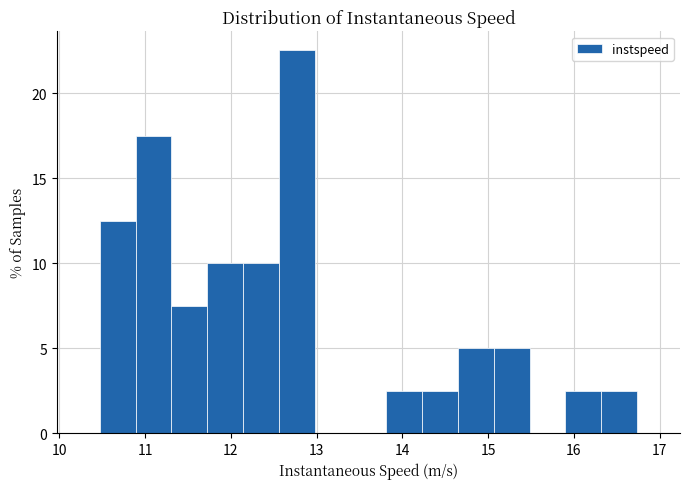

Reading left to right, list every bar in this chart as the range it spans on the x-axis followed by its height. Neither the bar edges nor the heights are printed on the chart, so give them approximately, as read against the axes.

10.5 to 10.9: 12.5
10.9 to 11.3: 17.5
11.3 to 11.7: 7.5
11.7 to 12.1: 10.0
12.1 to 12.6: 10.0
12.6 to 13.0: 22.5
13.0 to 13.4: 0
13.4 to 13.8: 0
13.8 to 14.2: 2.5
14.2 to 14.6: 2.5
14.6 to 15.1: 5.0
15.1 to 15.5: 5.0
15.5 to 15.9: 0
15.9 to 16.3: 2.5
16.3 to 16.7: 2.5